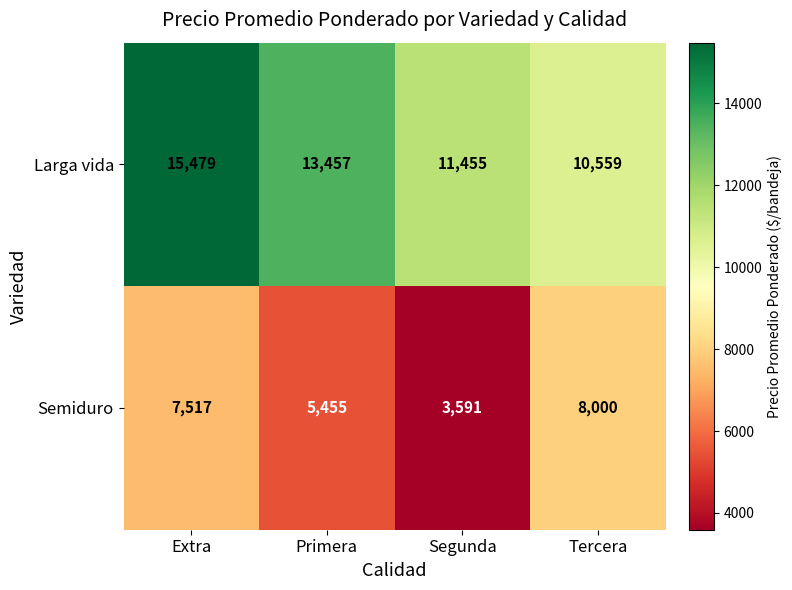

What is the sum of all Semiduro values?

24563